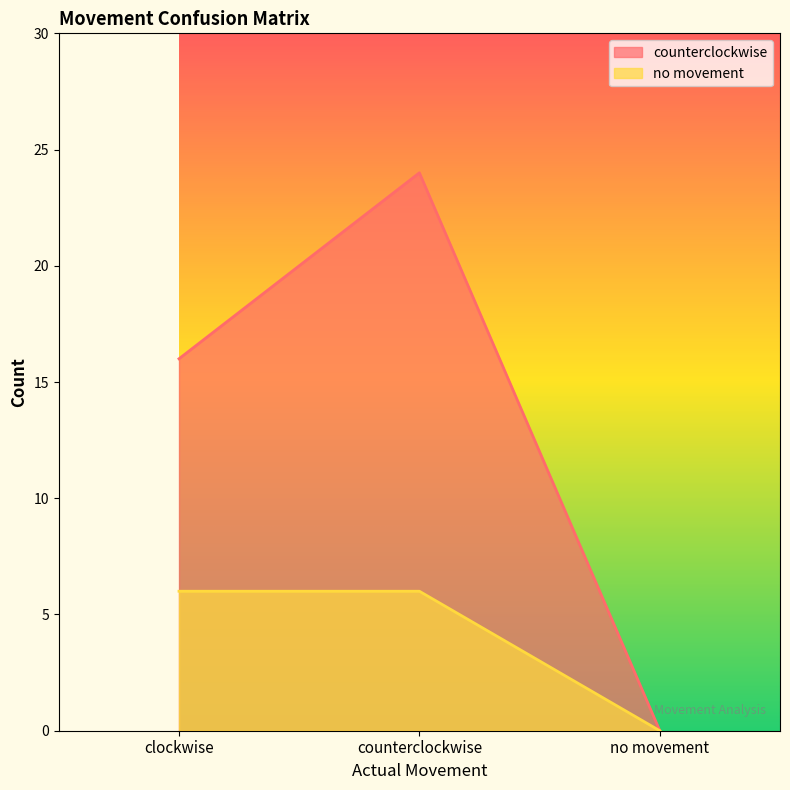

What are all the series names shown in the legend?

counterclockwise, no movement